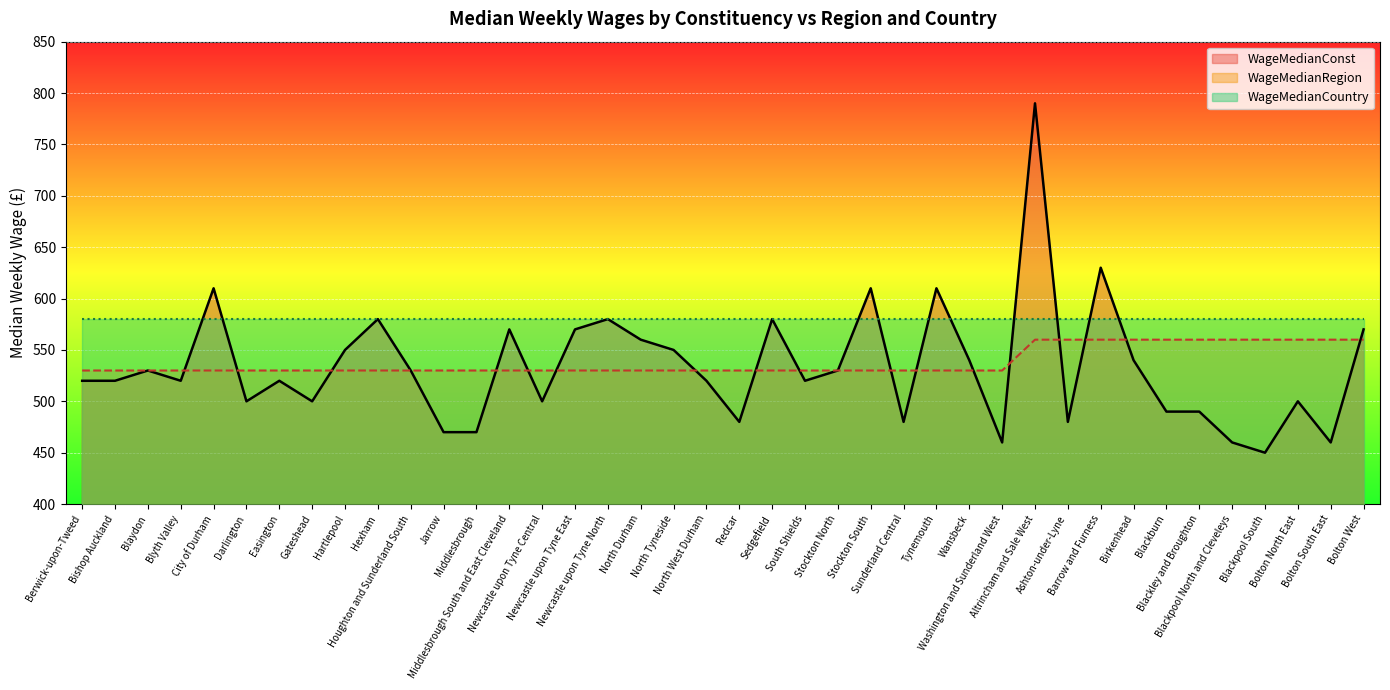

What is the label of the 31st point from the left?

Ashton-under-Lyne